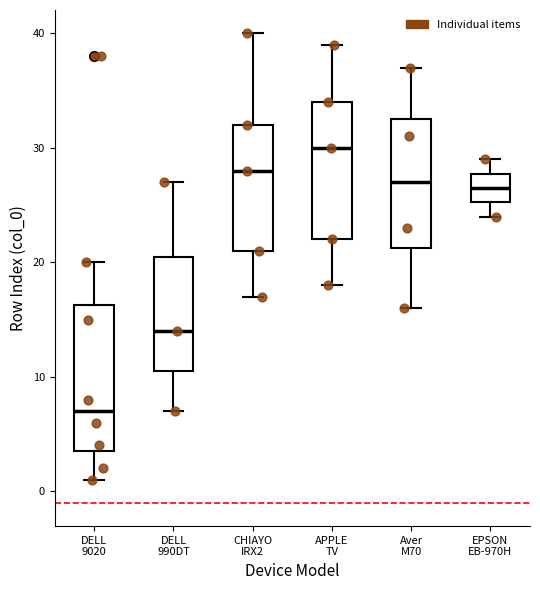

Which box has the lowest median line?

DELL 9020